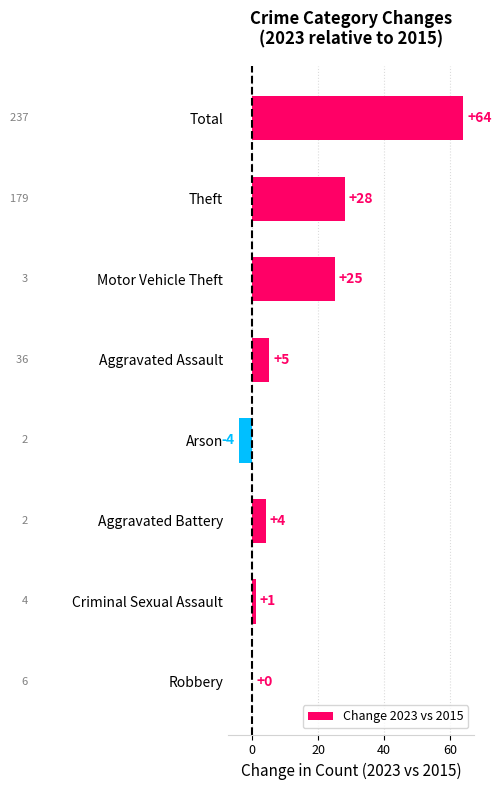

Reading bottom to top, what are all the values shown in this chart?

Robbery=0	Criminal Sexual Assault=1	Aggravated Battery=4	Arson=-4	Aggravated Assault=5	Motor Vehicle Theft=25	Theft=28	Total=64